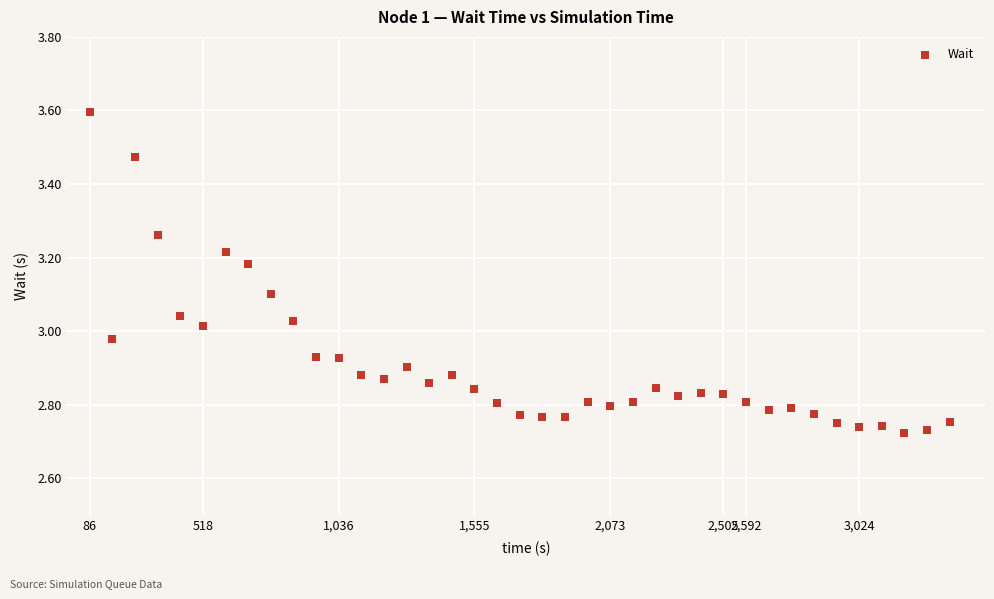

What is the range of X values (max minus min)?

3283.2